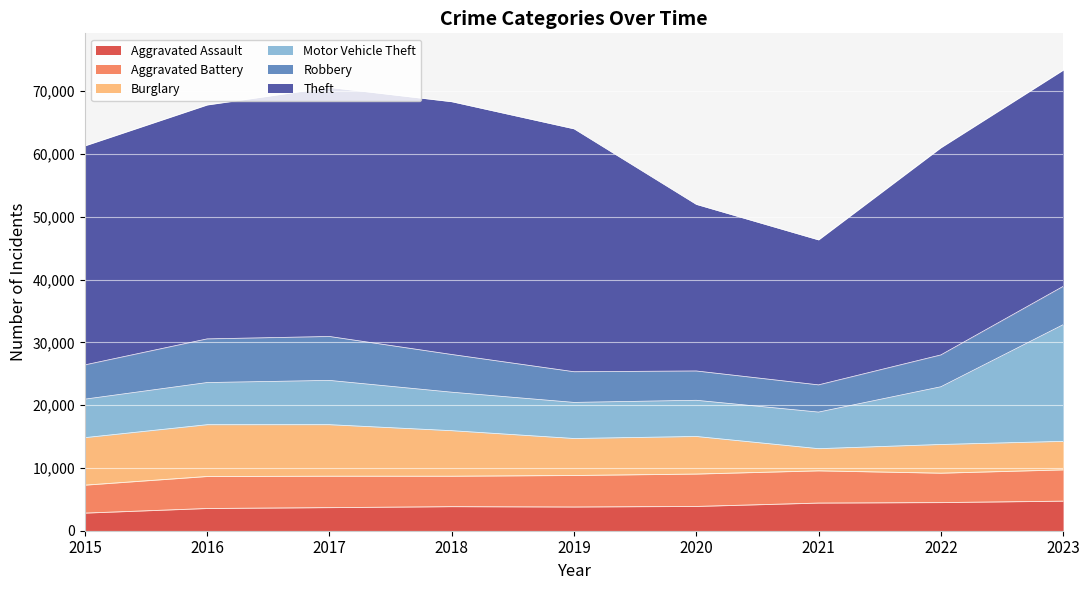

Which series changed the most between 2015 and 2019?

Theft